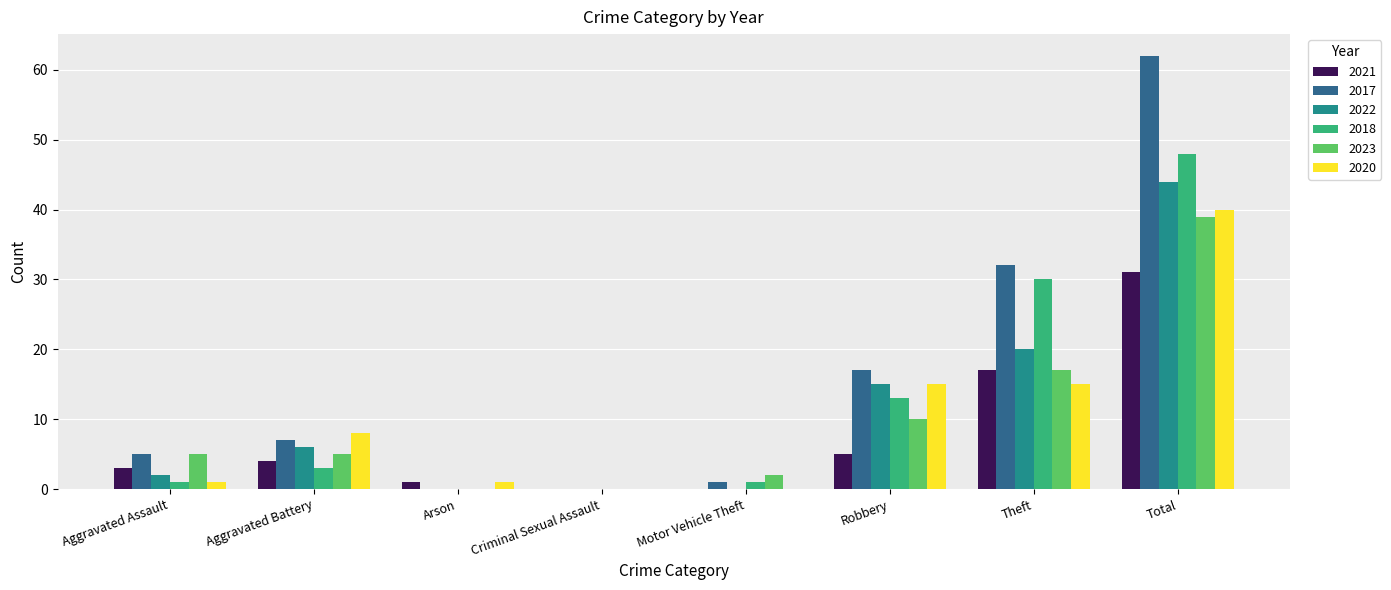

What is the maximum value for 2017?

62